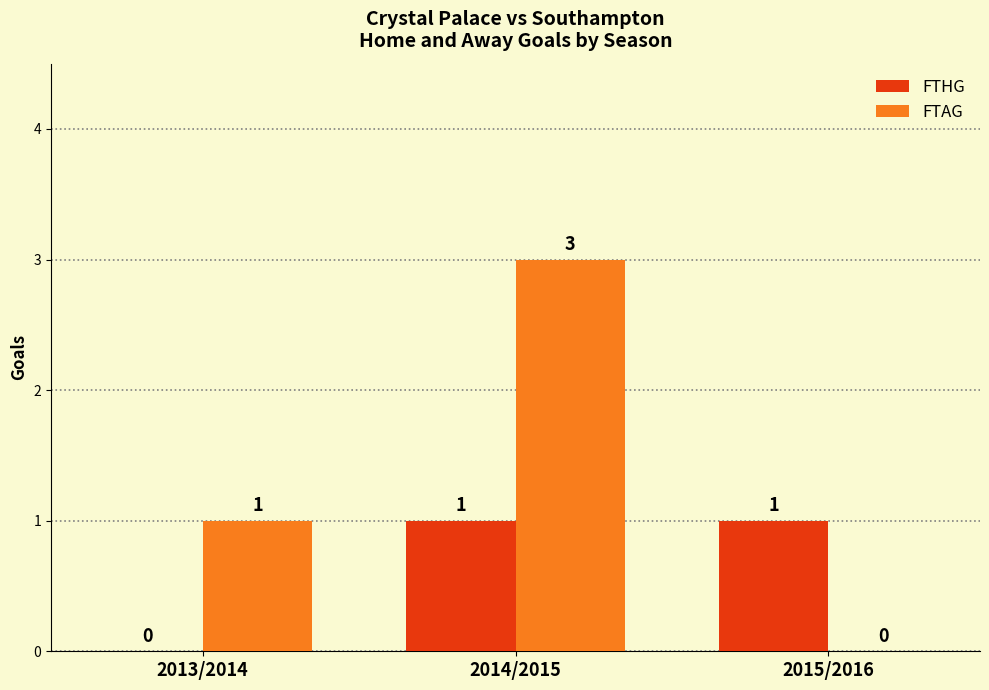

At which label is FTAG closest to 1?

2013/2014